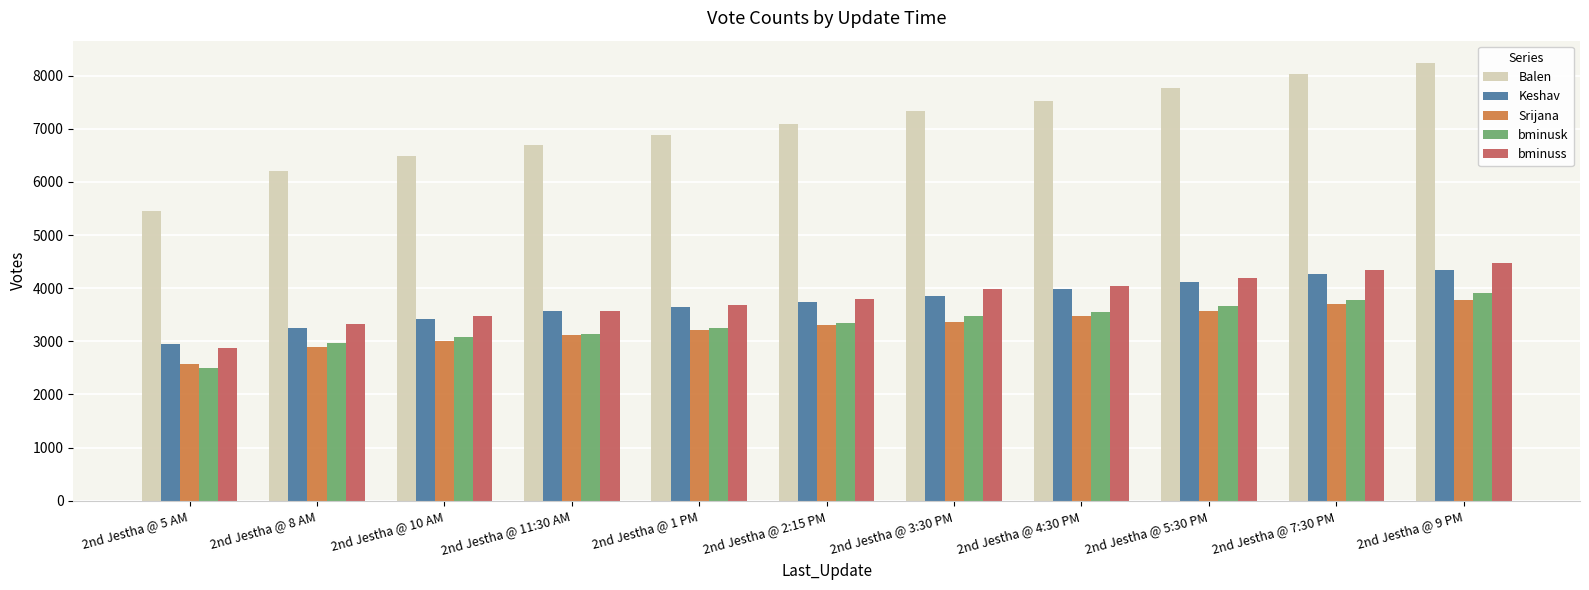

Is the value of bminuss at 2nd Jestha @ 5:30 PM greater than the value of Balen at 2nd Jestha @ 4:30 PM?

No